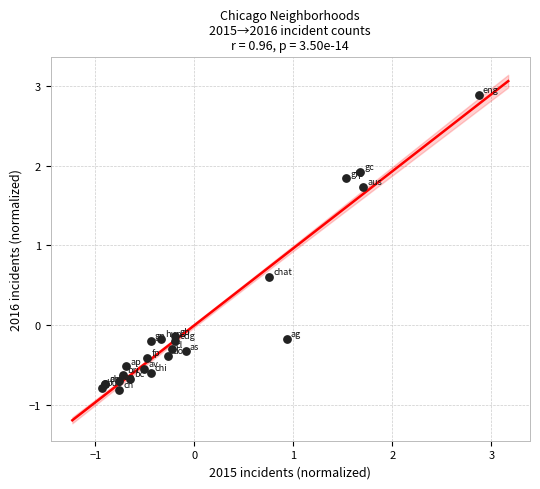

What Y value in the scatter plot is closest to 1?

0.6